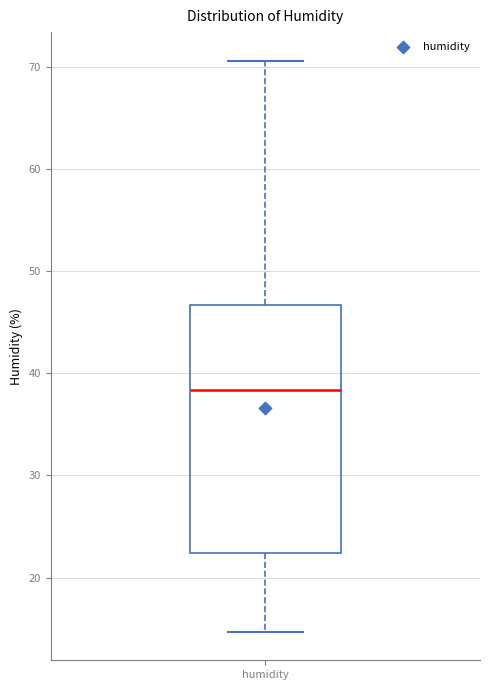

Where does the median line of the box for humidity sit on the y-axis? The values are not printed on the chart, so give them approximately, as read against the axis.

38